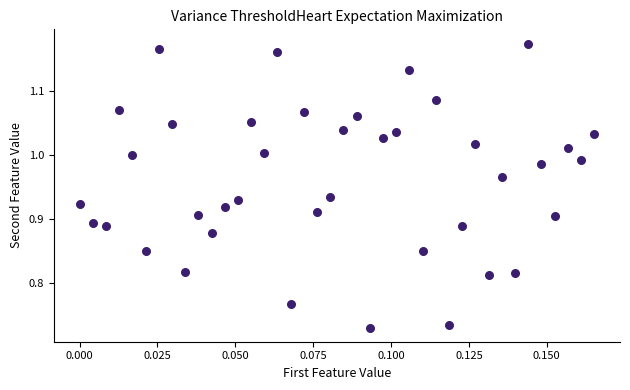

What is the range of Y values (max minus min)?

0.4